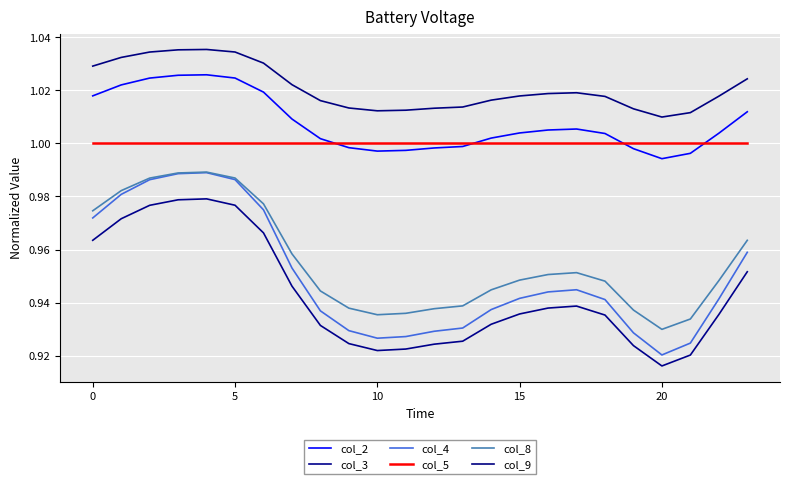

How many categories are shown in the chart?

24